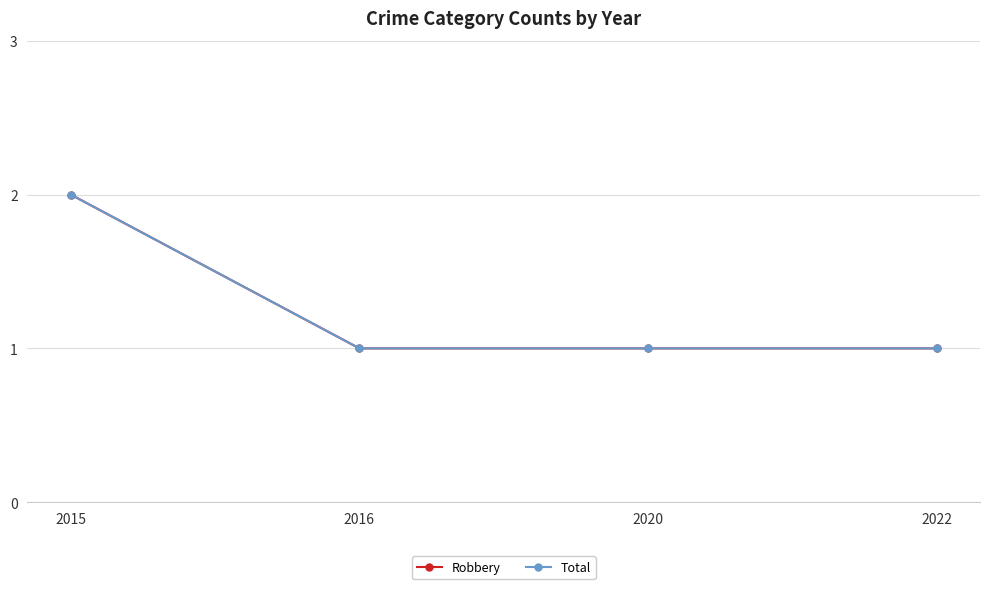

At 2022, list the series in order from smallest to largest.

Robbery, Total